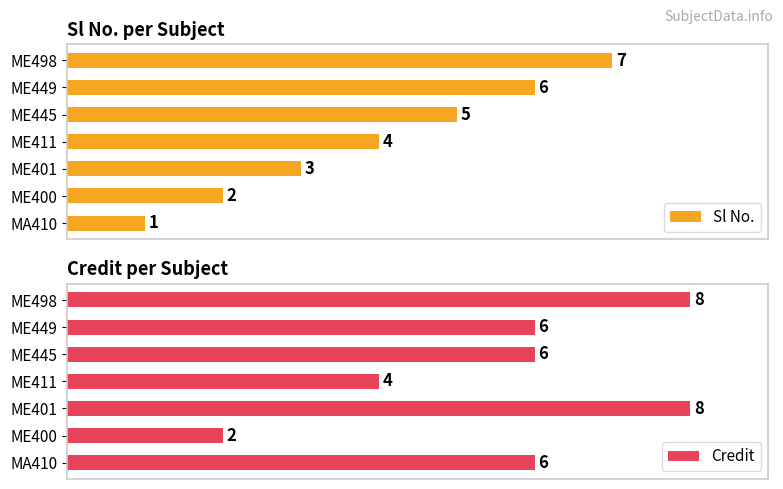

Where is Sl No. nearest to the value 4?

ME411